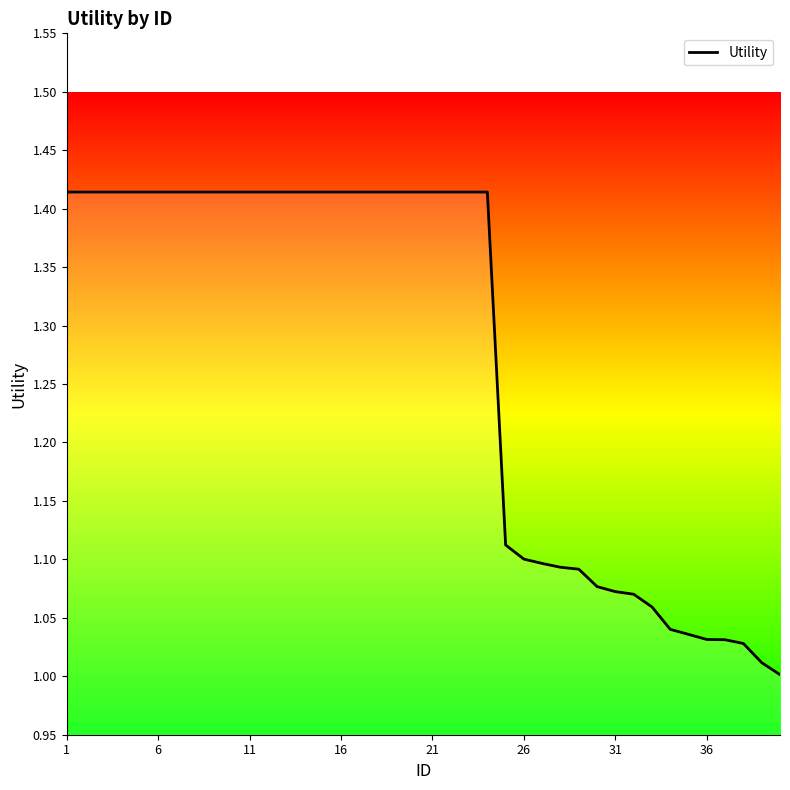

Is this an area chart (filled region under the line)?

Yes